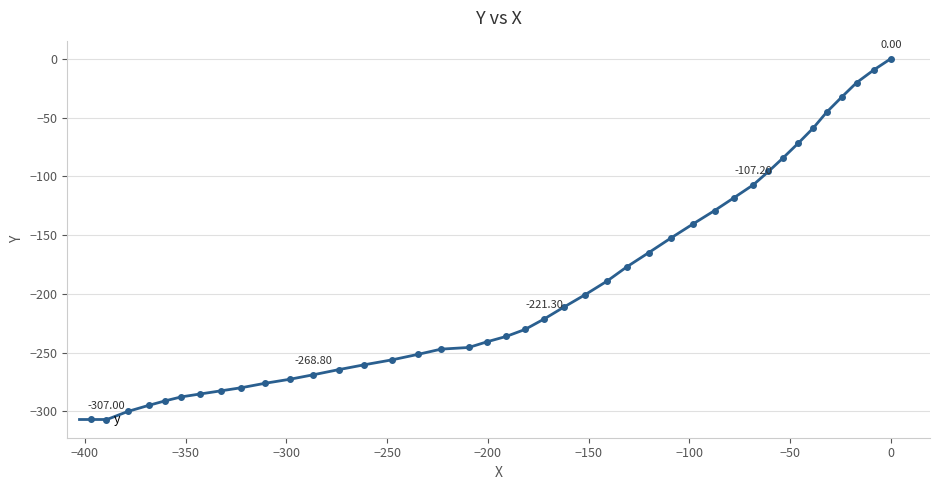

How many data points are less than -221?

21